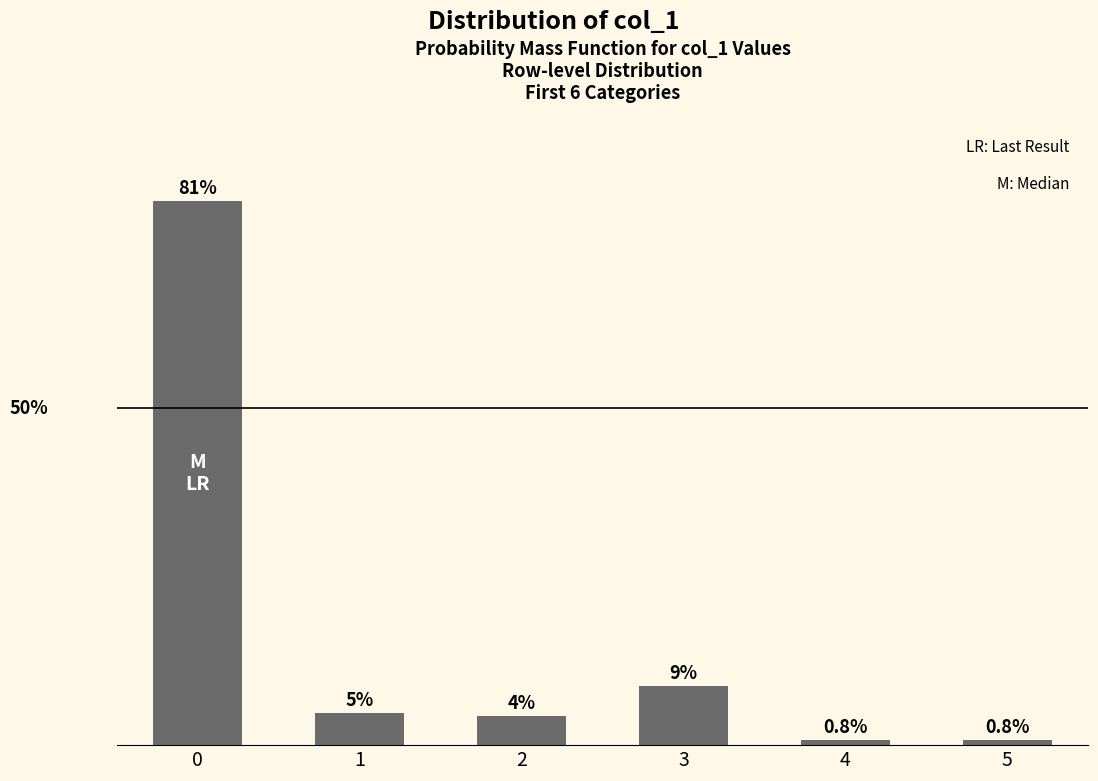

Are the bars horizontal?

No